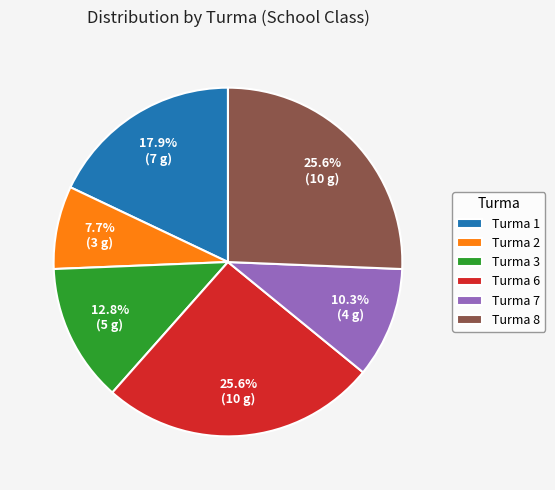

Which category has the smallest portion of the pie?

Turma 2